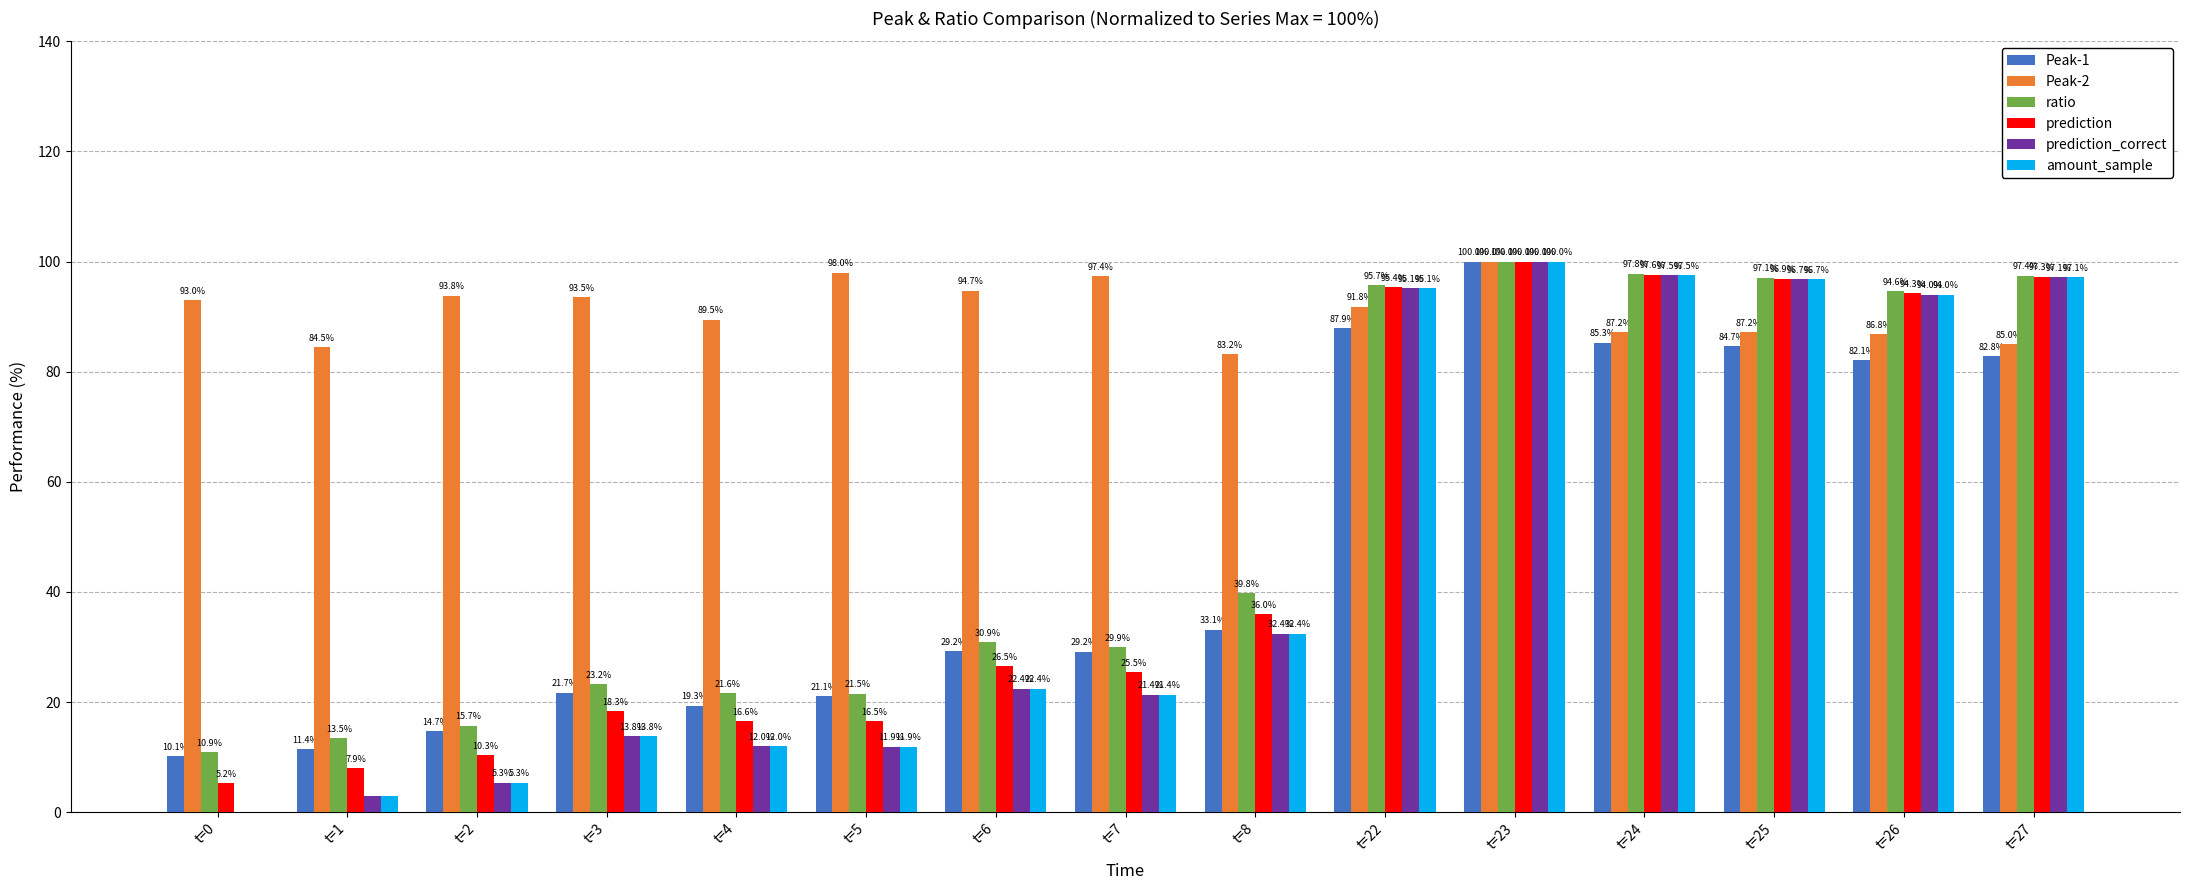

What is the maximum value for amount_sample?

100.0